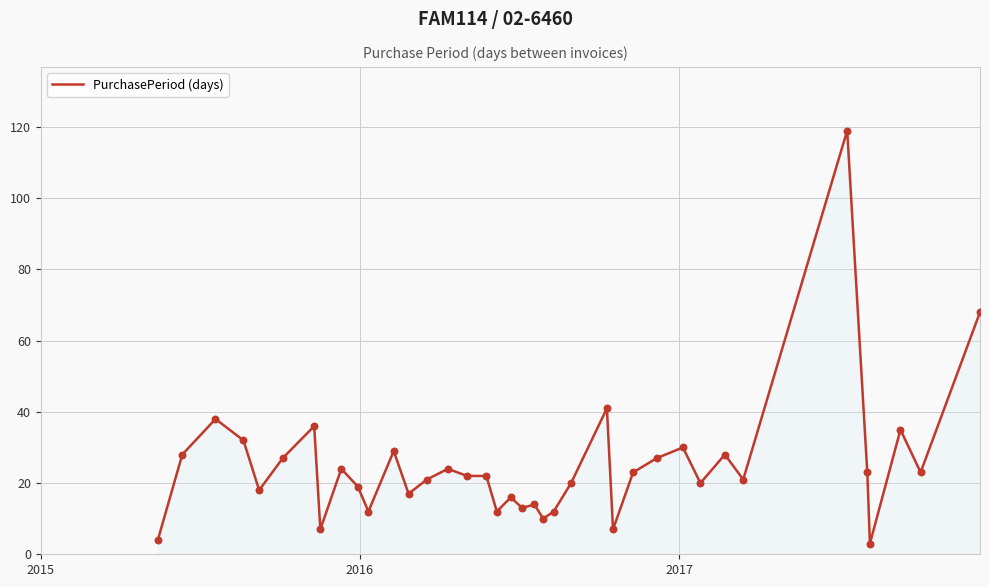

What is the maximum value shown in the chart?

119